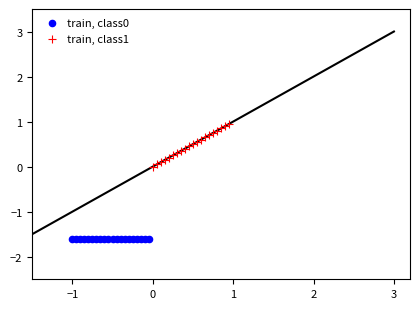

Which series reaches the maximum Y coordinate?

train, class1